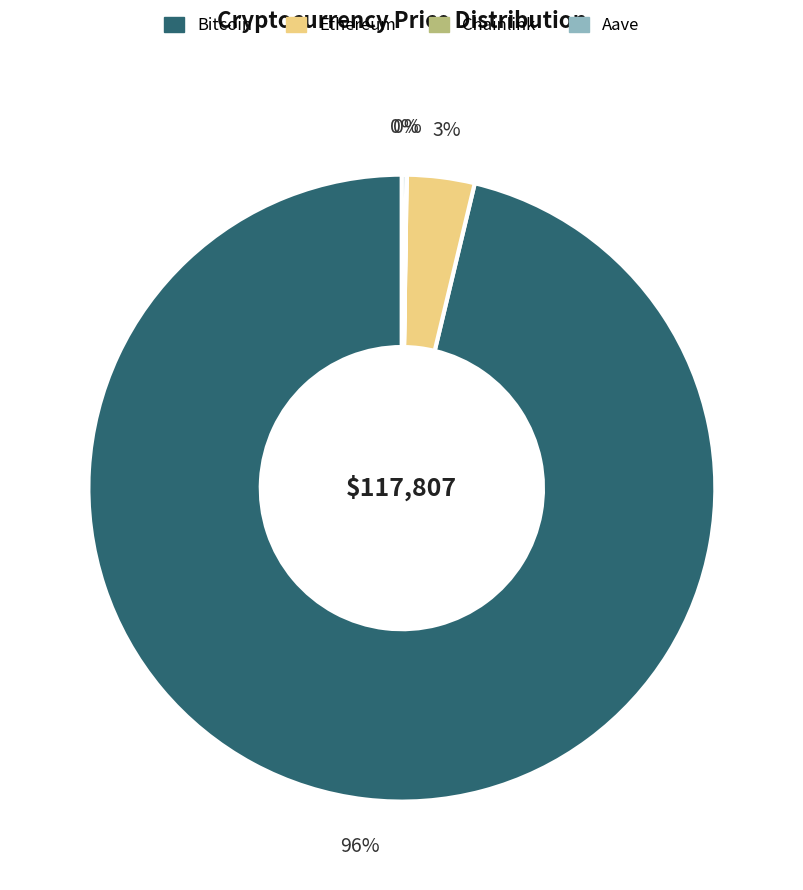

To the nearest percent, what is the average slice percentage?

25%